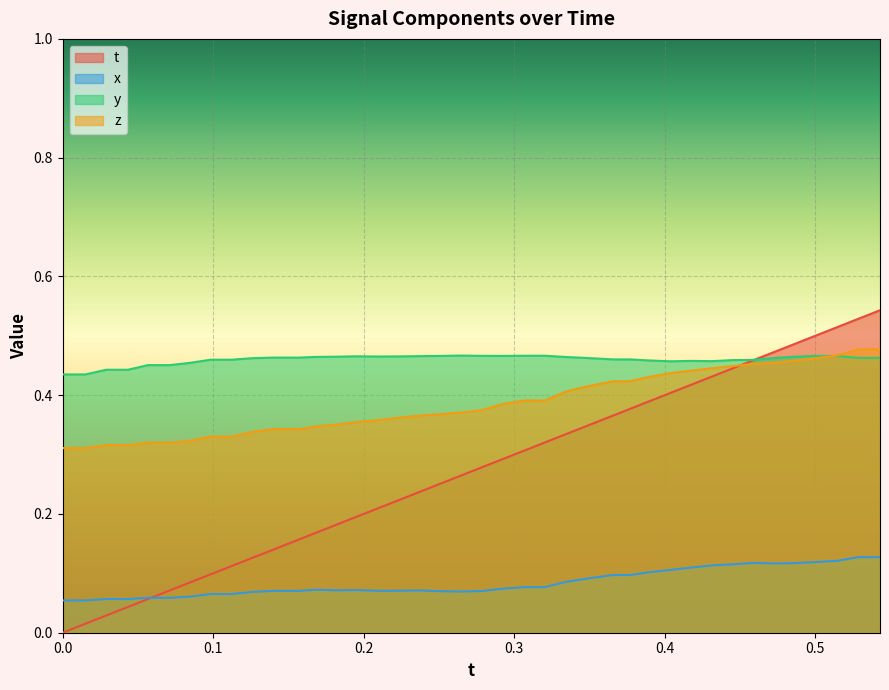

Which series has the largest range (max minus min)?

t